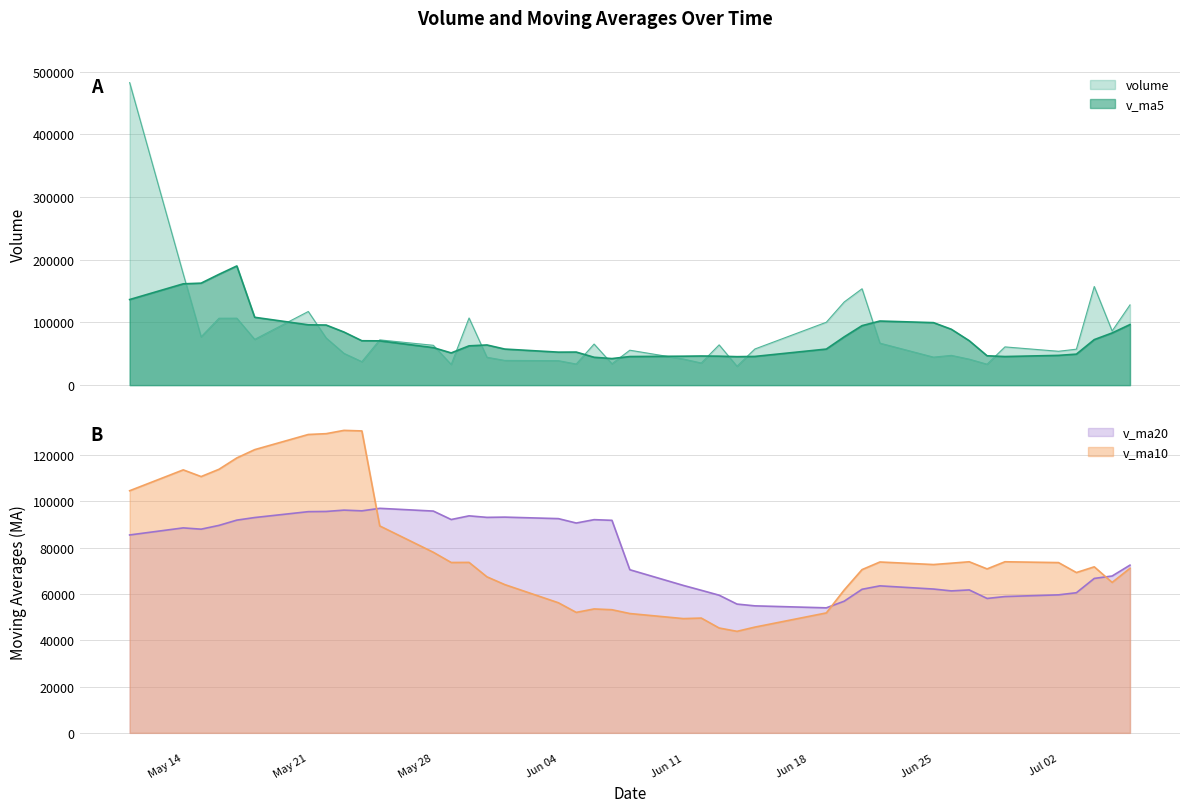

List the labels in order of v_ma10 value, smallest first.

2018-06-14, 2018-06-13, 2018-06-15, 2018-06-11, 2018-06-12, 2018-06-08, 2018-06-19, 2018-06-05, 2018-06-07, 2018-06-06, 2018-06-04, 2018-06-20, 2018-06-01, 2018-07-05, 2018-05-31, 2018-07-03, 2018-06-21, 2018-06-28, 2018-07-06, 2018-07-04, 2018-06-25, 2018-06-26, 2018-07-02, 2018-05-29, 2018-05-30, 2018-06-22, 2018-06-27, 2018-06-29, 2018-05-28, 2018-05-25, 2018-05-11, 2018-05-15, 2018-05-14, 2018-05-16, 2018-05-17, 2018-05-18, 2018-05-21, 2018-05-22, 2018-05-24, 2018-05-23